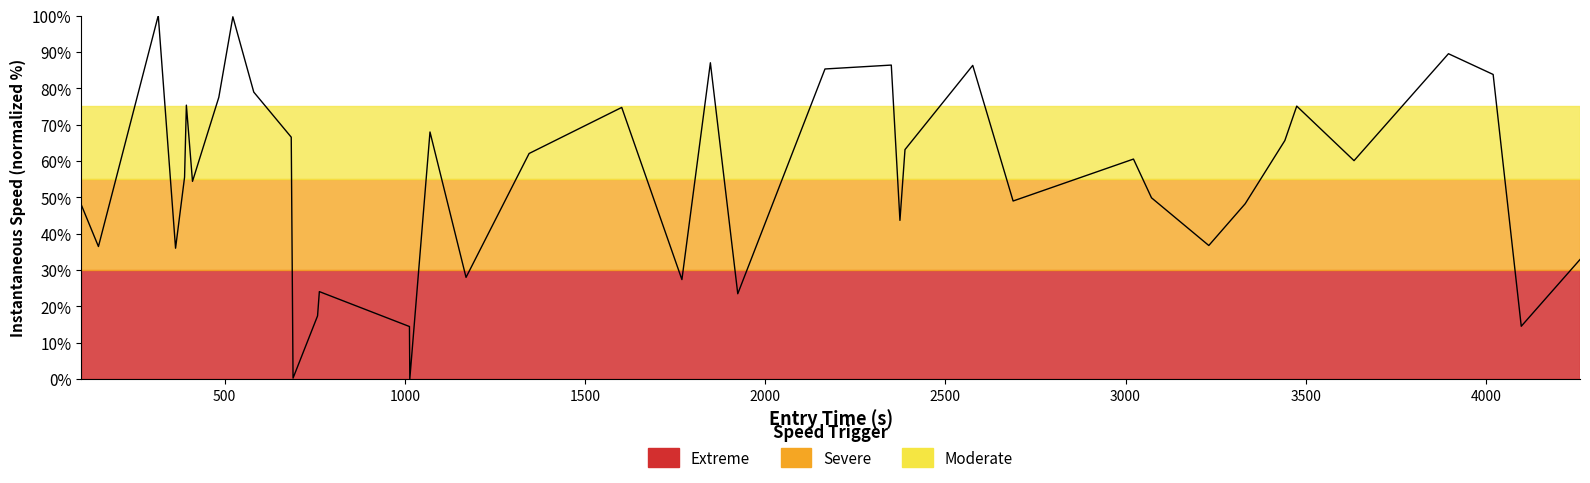

What is the maximum value shown in the chart?

100.0